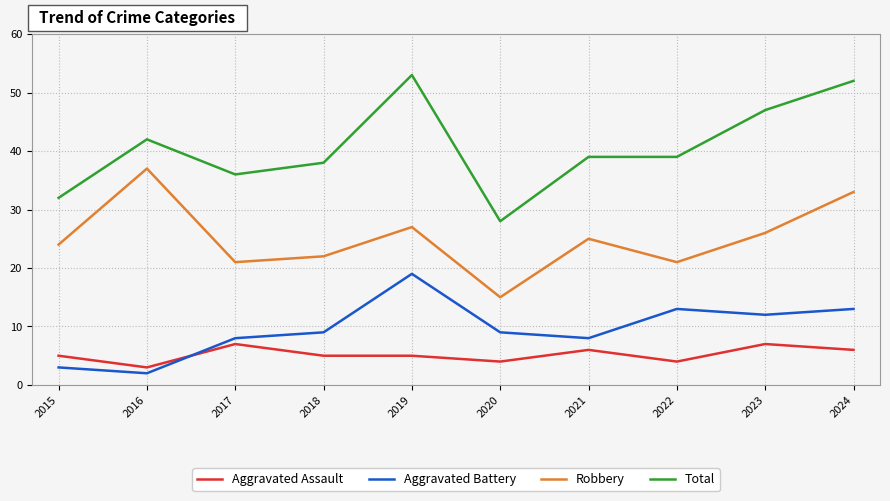

How many categories are shown in the chart?

10